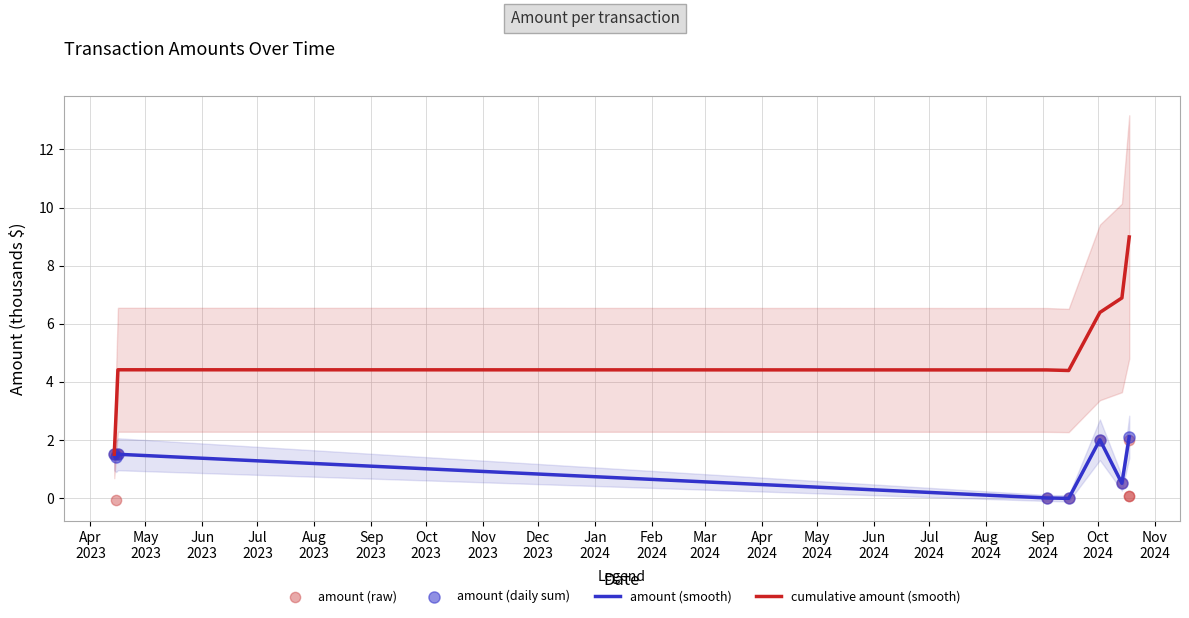

Between 2024-09-15 and 2023-04-14, which is larger?

2023-04-14